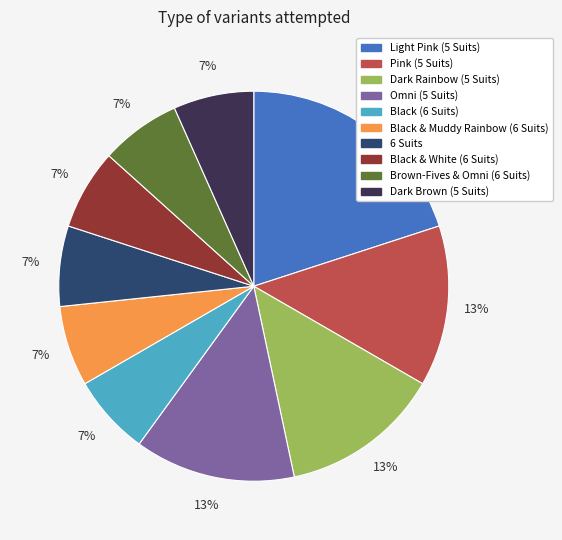

Does Omni (5 Suits) represent more than half of the total?

No